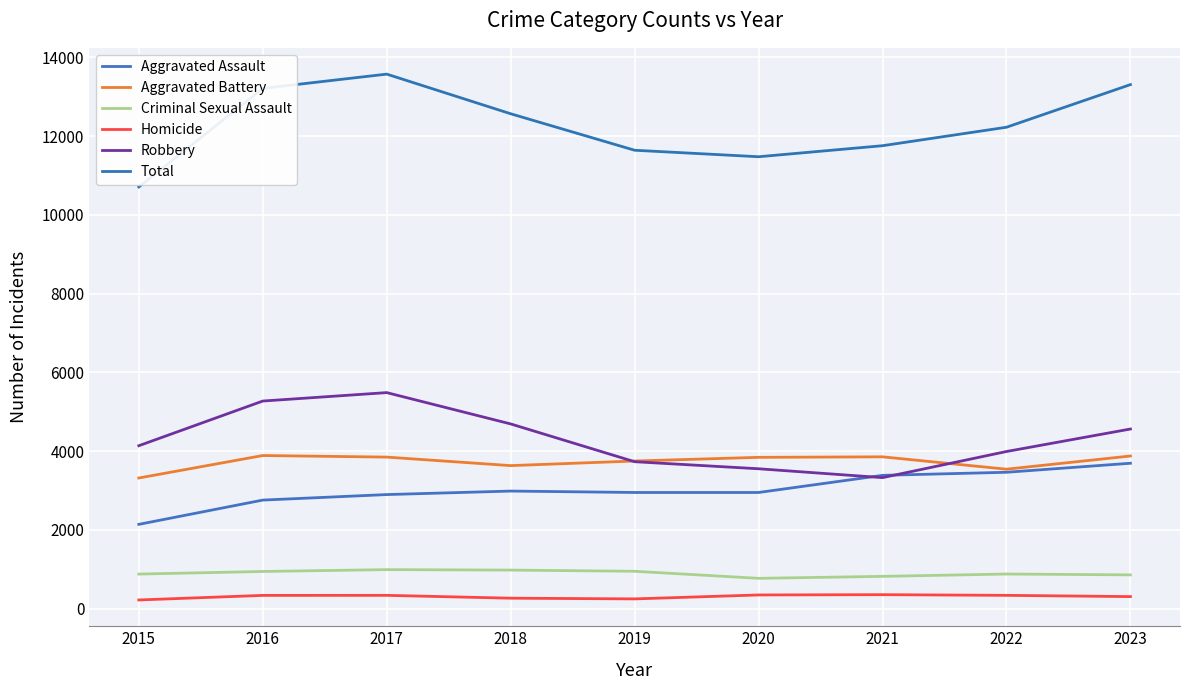

What is the value of the Robbery point at the 5th from the left?

3733